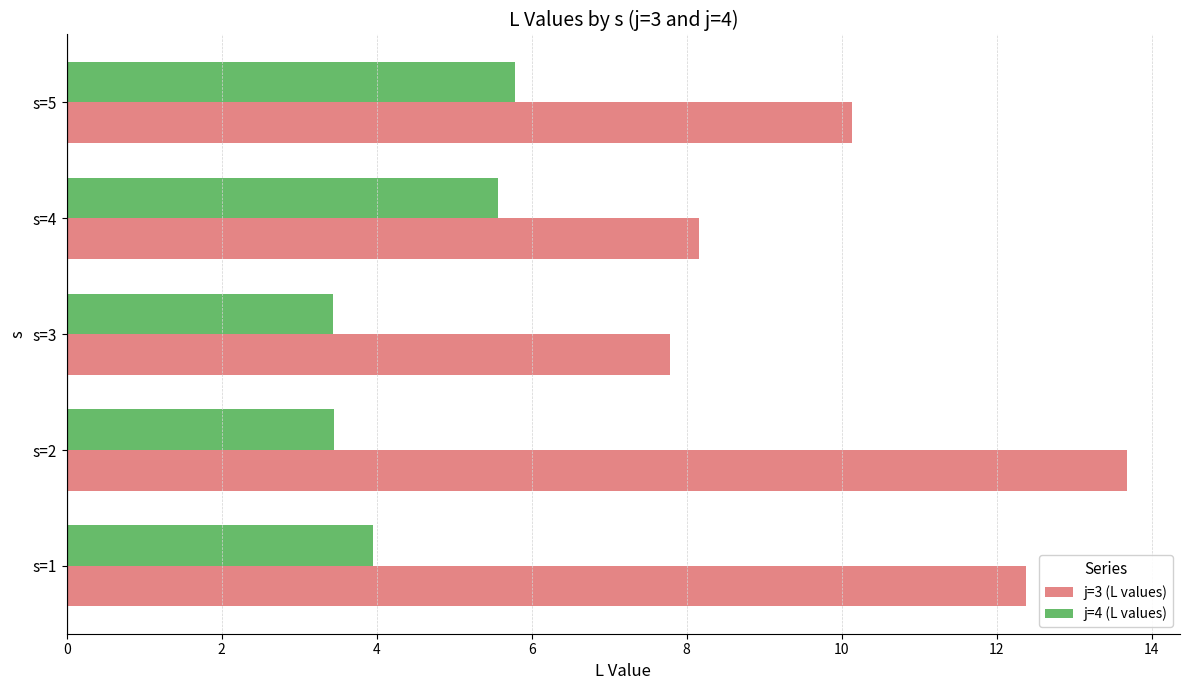

At how many categories does at least one series exceed 8?

4